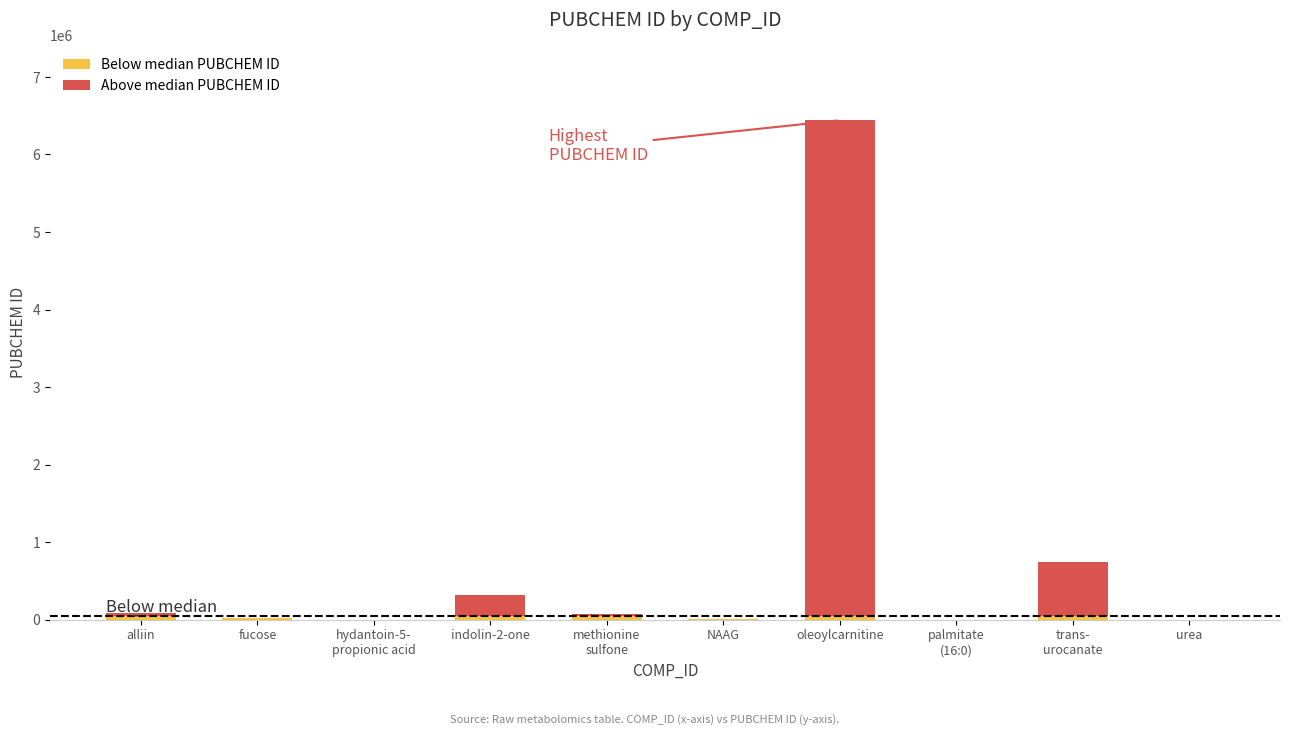

How many distinct data groups are displayed?

2